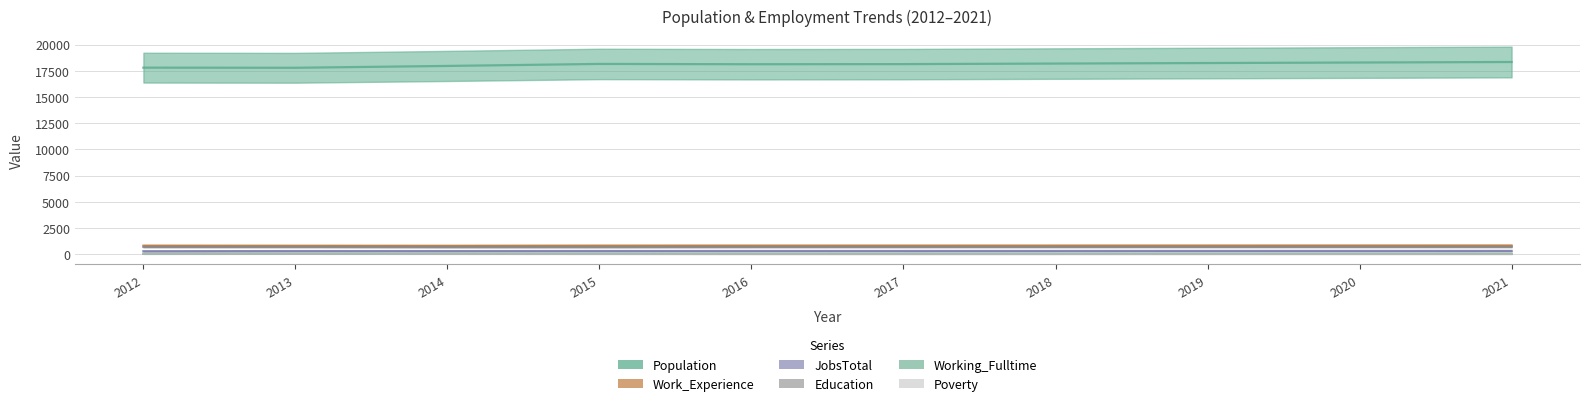

Where is the first local minimum for Work_Experience?

2014